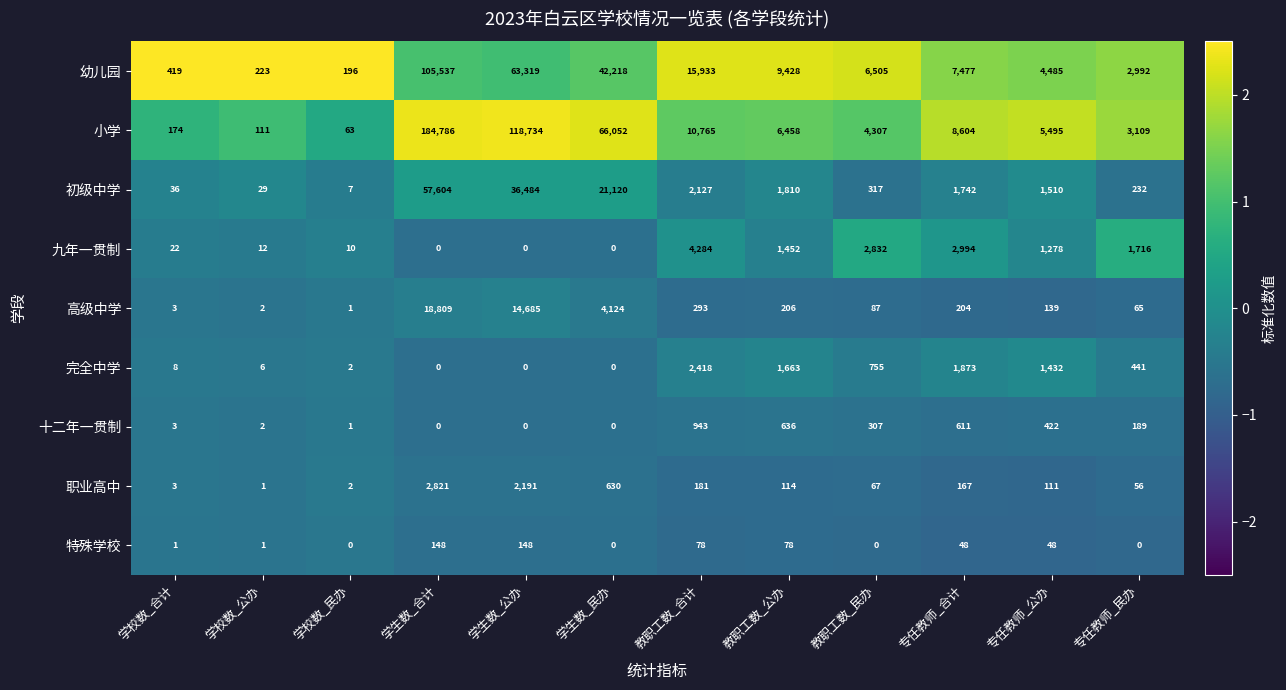

At which label does 职业高中 first exceed 114?

学生数_合计